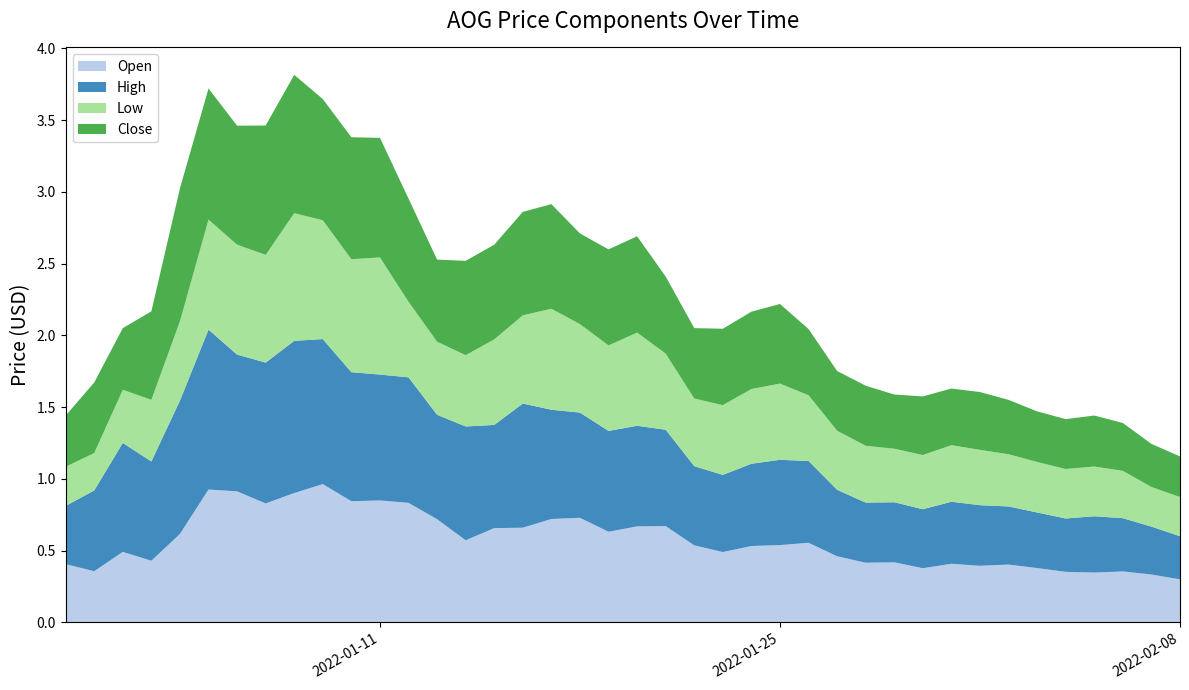

Reading right to left, extract all data points from this chart.

Open: 0.3	0.3	0.4	0.3	0.4	0.4	0.4	0.4	0.4	0.4	0.4	0.4	0.5	0.6	0.5	0.5	0.5	0.5	0.7	0.7	0.6	0.7	0.7	0.7	0.7	0.6	0.7	0.8	0.8	0.8	1.0	0.9	0.8	0.9	0.9	0.6	0.4	0.5	0.4	0.4
High: 0.3	0.3	0.4	0.4	0.4	0.4	0.4	0.4	0.4	0.4	0.4	0.4	0.5	0.6	0.6	0.6	0.5	0.6	0.7	0.7	0.7	0.7	0.8	0.9	0.7	0.8	0.7	0.9	0.9	0.9	1.0	1.1	1.0	1.0	1.1	0.9	0.7	0.8	0.6	0.4
Low: 0.3	0.3	0.3	0.3	0.3	0.4	0.4	0.4	0.4	0.4	0.4	0.4	0.4	0.5	0.5	0.5	0.5	0.5	0.5	0.6	0.6	0.6	0.7	0.6	0.6	0.5	0.5	0.5	0.8	0.8	0.8	0.9	0.8	0.8	0.8	0.6	0.4	0.4	0.3	0.3
Close: 0.3	0.3	0.3	0.4	0.3	0.4	0.4	0.4	0.4	0.4	0.4	0.4	0.4	0.5	0.6	0.5	0.5	0.5	0.5	0.7	0.7	0.6	0.7	0.7	0.7	0.7	0.6	0.7	0.8	0.8	0.8	1.0	0.9	0.8	0.9	0.9	0.6	0.4	0.5	0.4